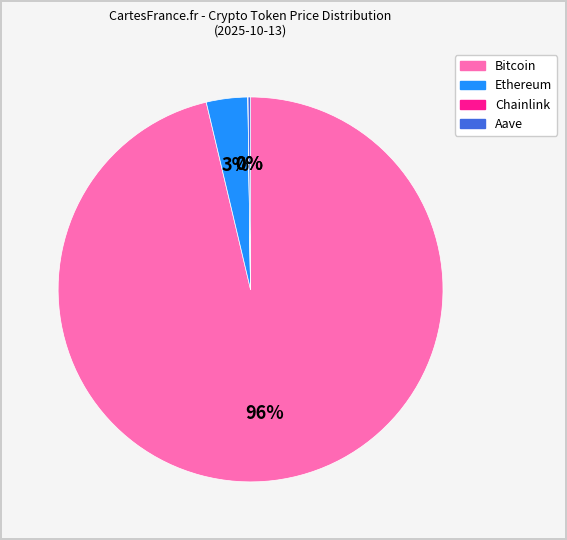

Which category accounts for the majority?

Bitcoin